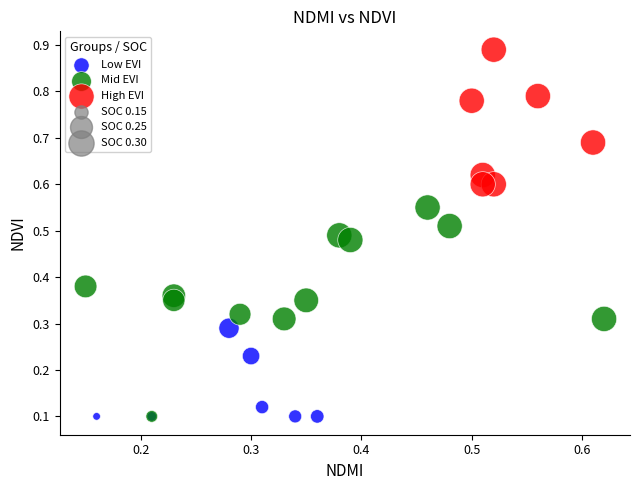

Which series reaches the maximum Y coordinate?

High EVI